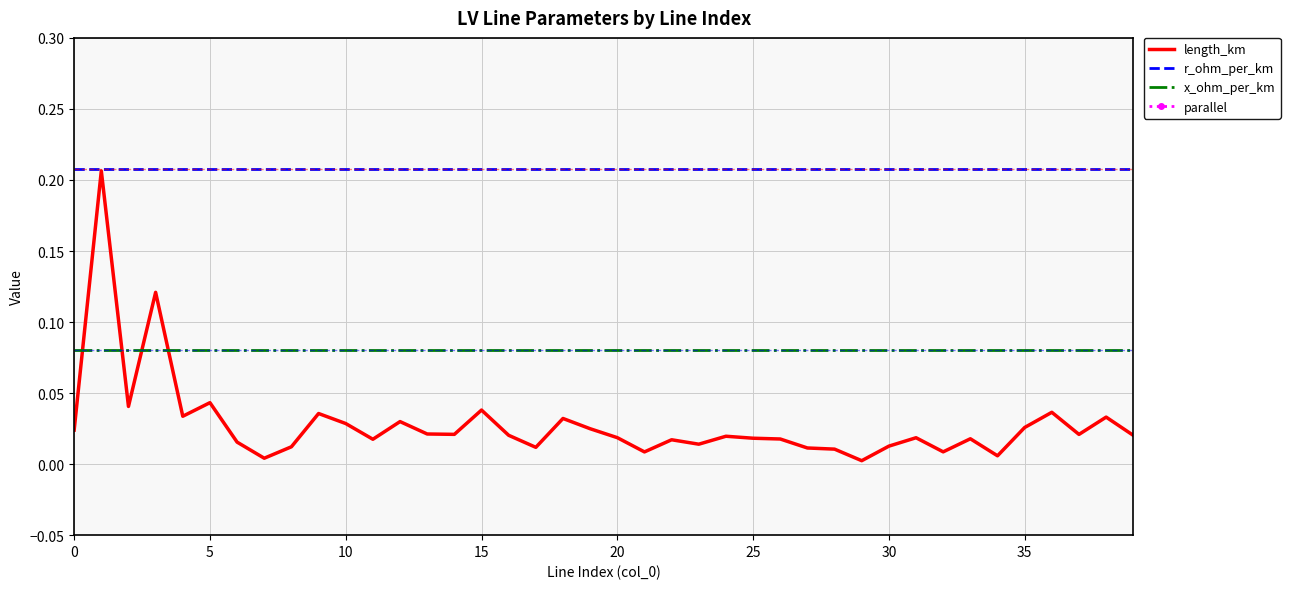

Reading right to left, extract all data points from this chart.

length_km: 0.0	0.0	0.0	0.0	0.0	0.0	0.0	0.0	0.0	0.0	0.0	0.0	0.0	0.0	0.0	0.0	0.0	0.0	0.0	0.0	0.0	0.0	0.0	0.0	0.0	0.0	0.0	0.0	0.0	0.0	0.0	0.0	0.0	0.0	0.0	0.0	0.1	0.0	0.2	0.0
r_ohm_per_km: 0.2	0.2	0.2	0.2	0.2	0.2	0.2	0.2	0.2	0.2	0.2	0.2	0.2	0.2	0.2	0.2	0.2	0.2	0.2	0.2	0.2	0.2	0.2	0.2	0.2	0.2	0.2	0.2	0.2	0.2	0.2	0.2	0.2	0.2	0.2	0.2	0.2	0.2	0.2	0.2
x_ohm_per_km: 0.1	0.1	0.1	0.1	0.1	0.1	0.1	0.1	0.1	0.1	0.1	0.1	0.1	0.1	0.1	0.1	0.1	0.1	0.1	0.1	0.1	0.1	0.1	0.1	0.1	0.1	0.1	0.1	0.1	0.1	0.1	0.1	0.1	0.1	0.1	0.1	0.1	0.1	0.1	0.1
parallel: 1.0	1.0	1.0	1.0	1.0	1.0	1.0	1.0	2.0	1.0	2.0	1.0	1.0	1.0	1.0	2.0	1.0	2.0	1.0	1.0	1.0	1.0	1.0	1.0	1.0	1.0	1.0	1.0	1.0	1.0	1.0	1.0	1.0	1.0	1.0	1.0	1.0	1.0	1.0	1.0